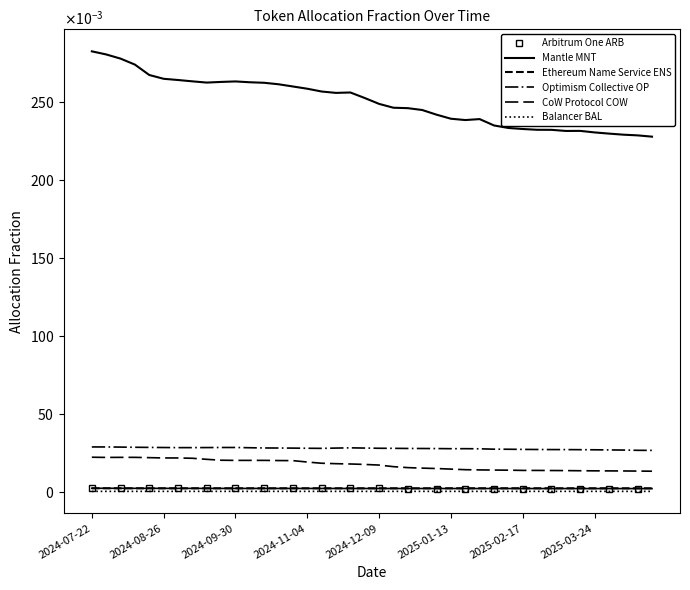

True or false: Balancer BAL has a value of 0.0 at 2024-09-30.

True